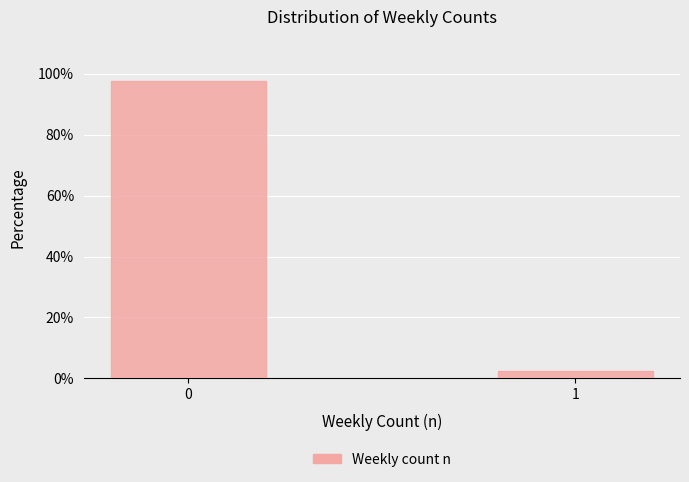

Reading left to right, transcribe all the data shown in this chart.

97.5	2.5